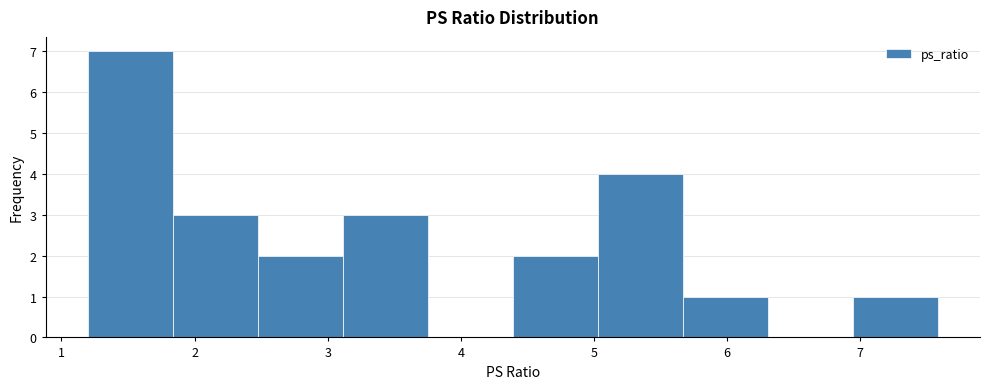

What is the height of the bar covering 5.0 to 5.7 on the x-axis? Neither the bar edges nor the heights are printed on the chart, so give them approximately, as read against the axes.

4